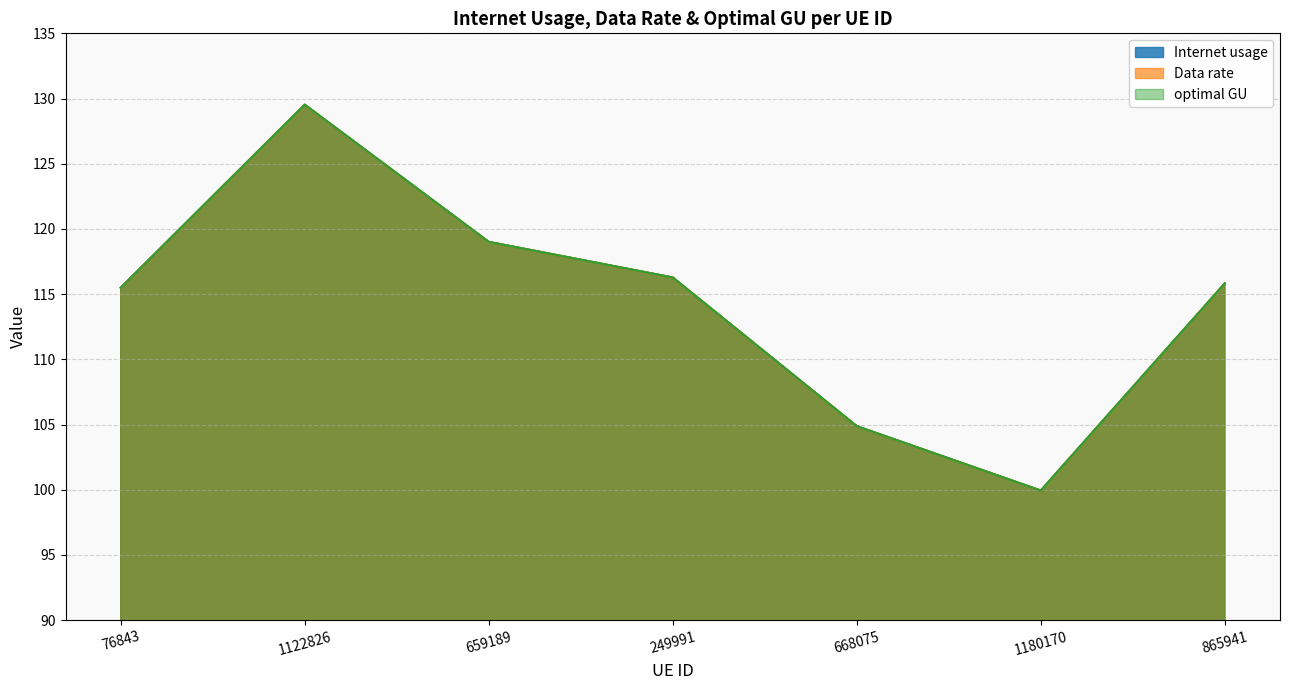

What is the label of the 7th point from the left?

865941